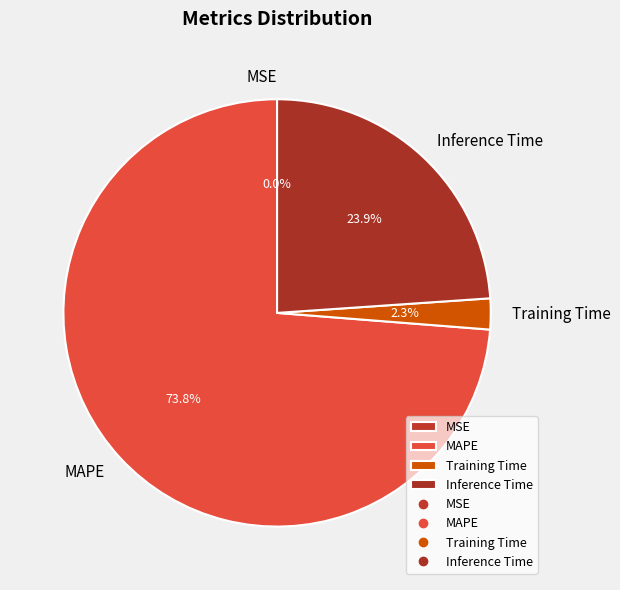

The MAPE slice represents 83% of the pie. True or false?

False